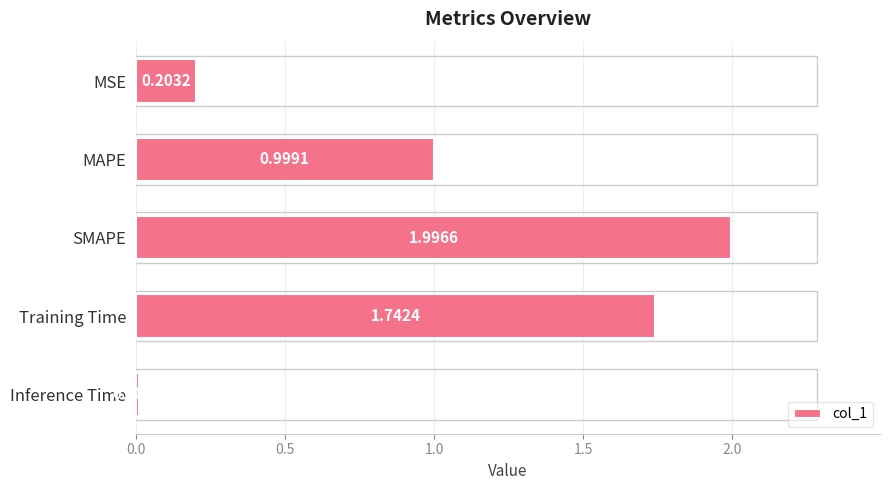

Which category has the lowest value across all series?

Inference Time